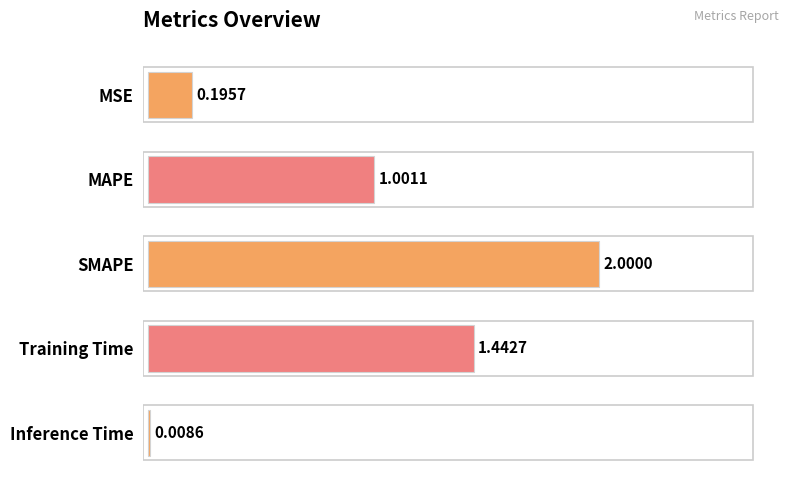

Between Inference Time and MAPE, which is larger?

MAPE